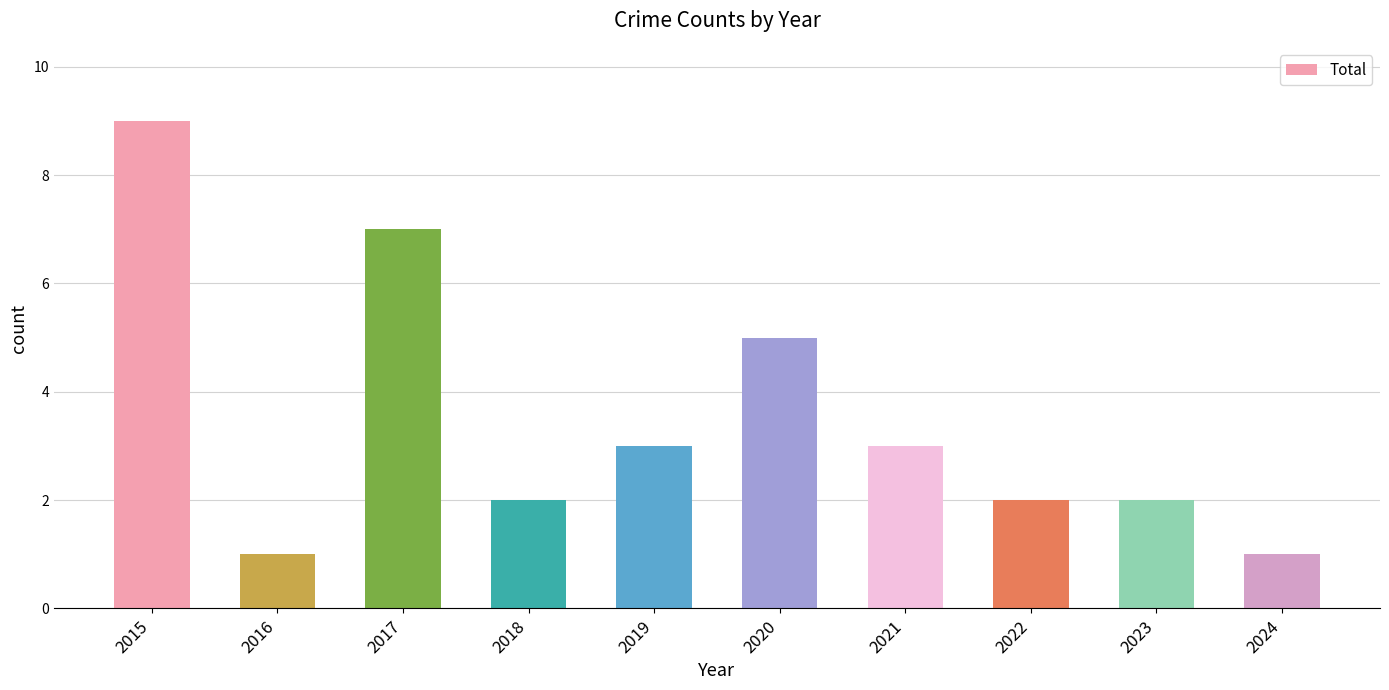

Reading right to left, extract all data points from this chart.

2024=1	2023=2	2022=2	2021=3	2020=5	2019=3	2018=2	2017=7	2016=1	2015=9